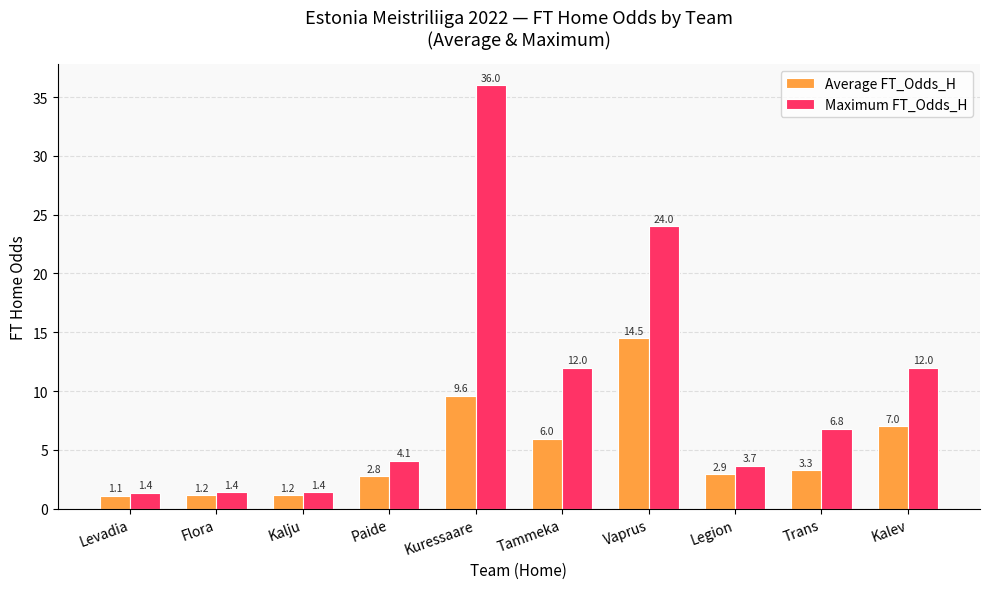

Where is Average FT_Odds_H nearest to the value 7?

Kalev